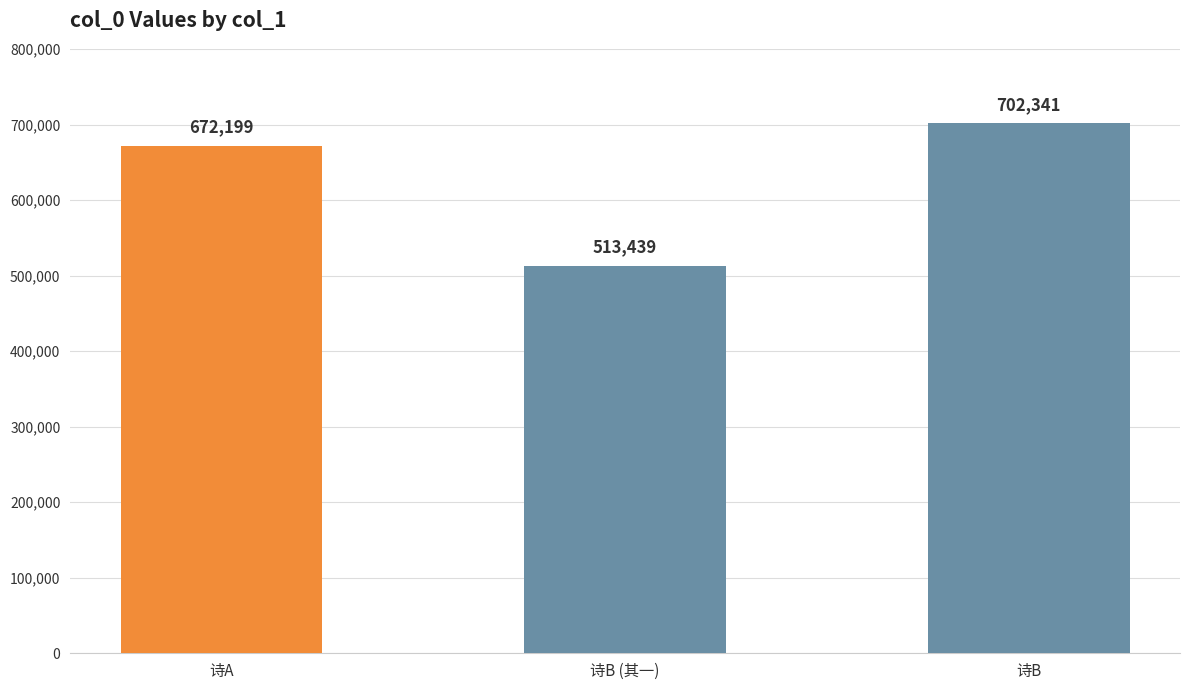

What is the maximum value shown in the chart?

702341